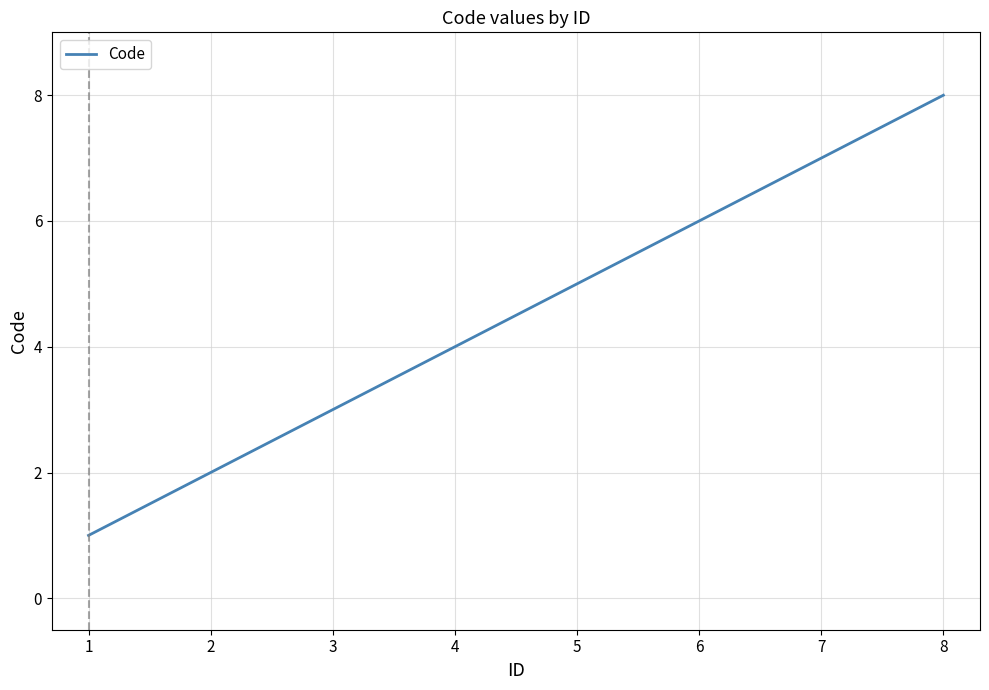

Which category has the highest value across all series?

8